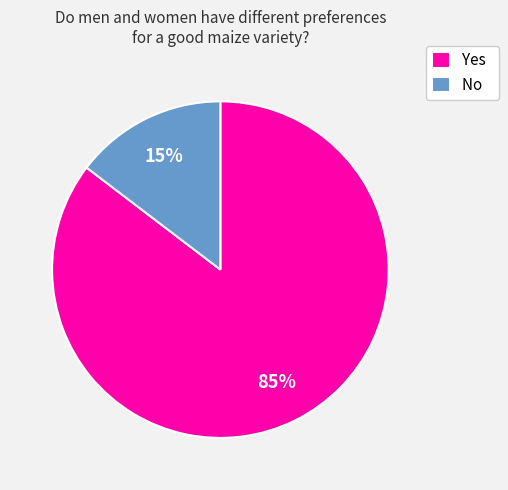

Count the number of slices in the pie.

2